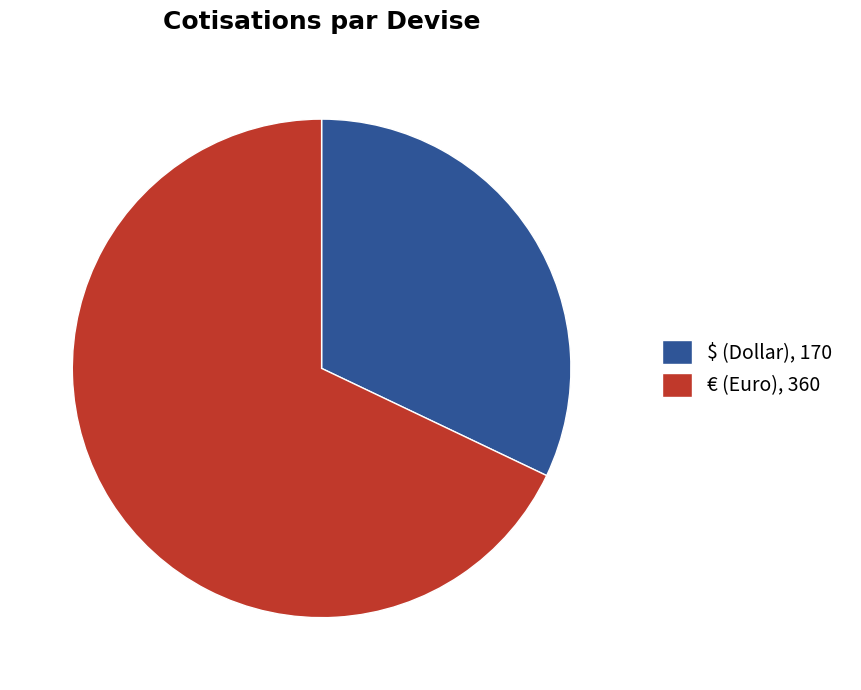

Which slice is the largest?

€ (Euro)